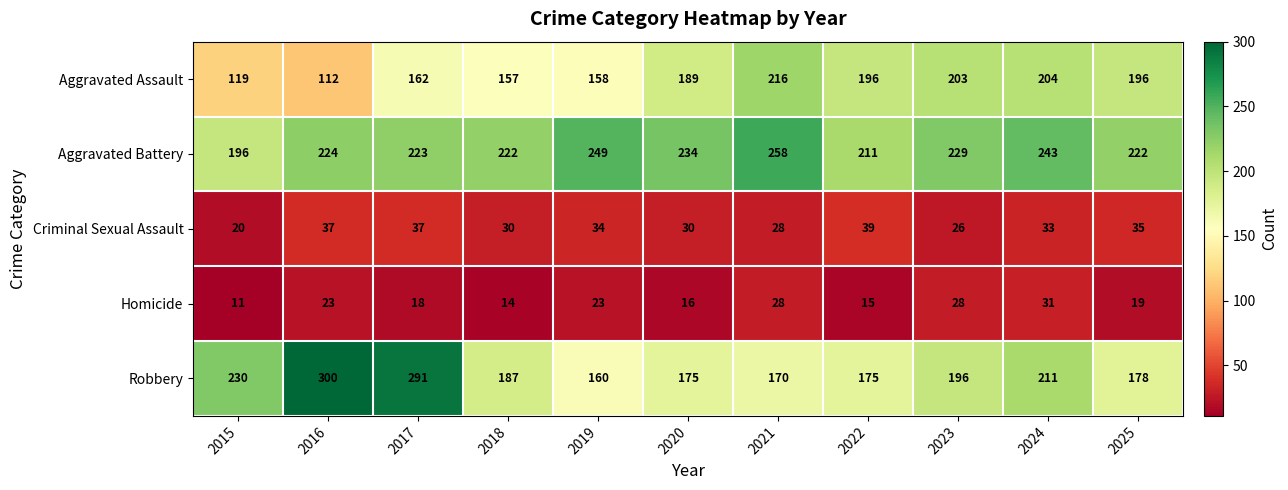

List the series in order of their peak value, lowest first.

Homicide, Criminal Sexual Assault, Aggravated Assault, Aggravated Battery, Robbery